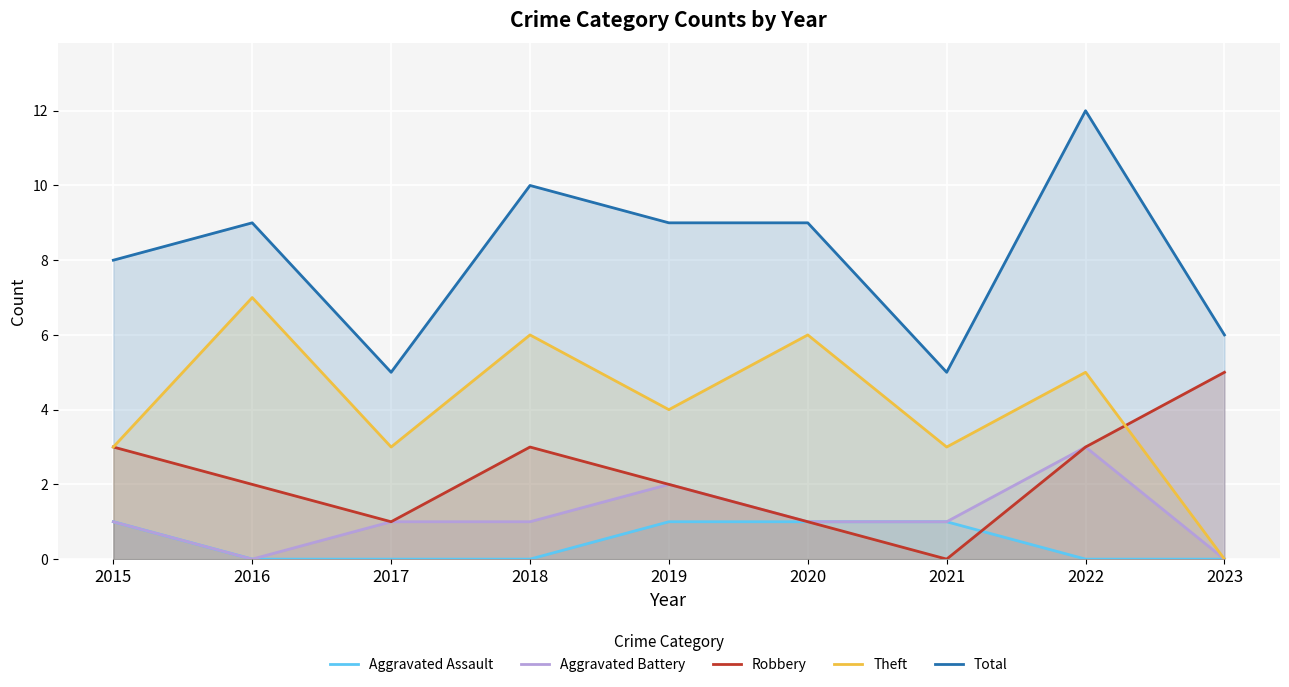

Reading left to right, list all the values displayed in this chart.

Aggravated Assault: 1	0	0	0	1	1	1	0	0
Aggravated Battery: 1	0	1	1	2	1	1	3	0
Robbery: 3	2	1	3	2	1	0	3	5
Theft: 3	7	3	6	4	6	3	5	0
Total: 8	9	5	10	9	9	5	12	6